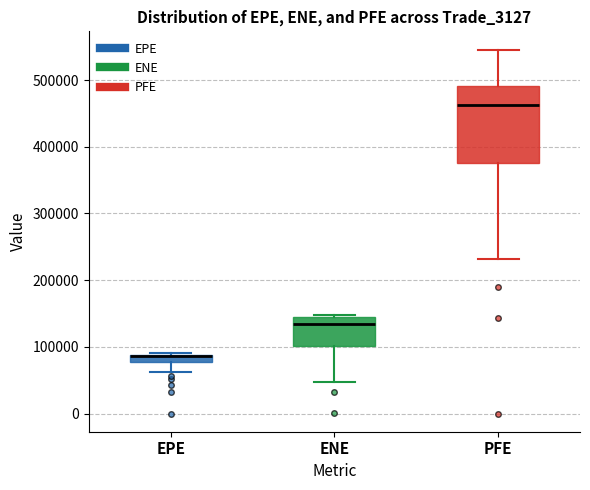

Comparing the boxes themselves (not the whiskers), which one is the tallest?

PFE